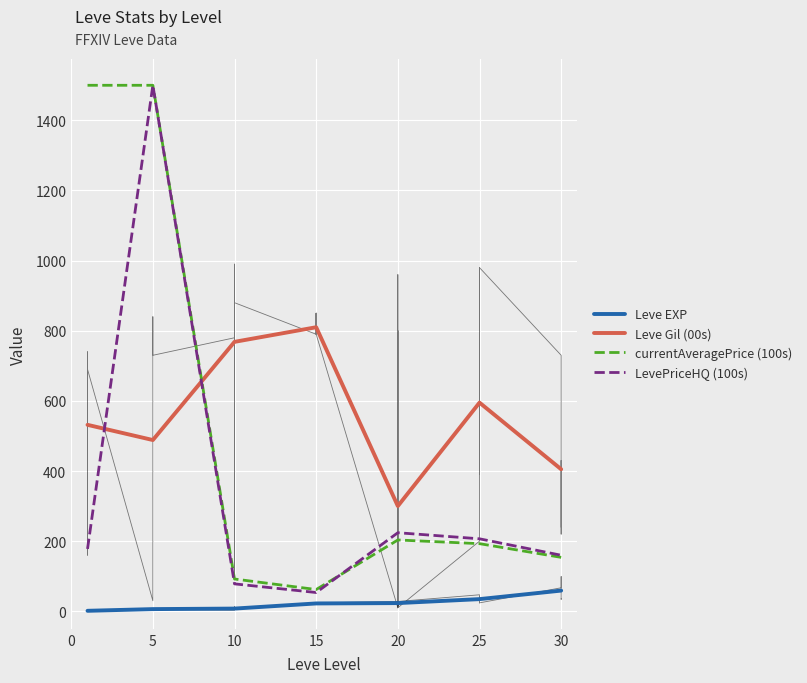

True or false: Leve EXP and Leve Gil (00s) cross at least once.

False